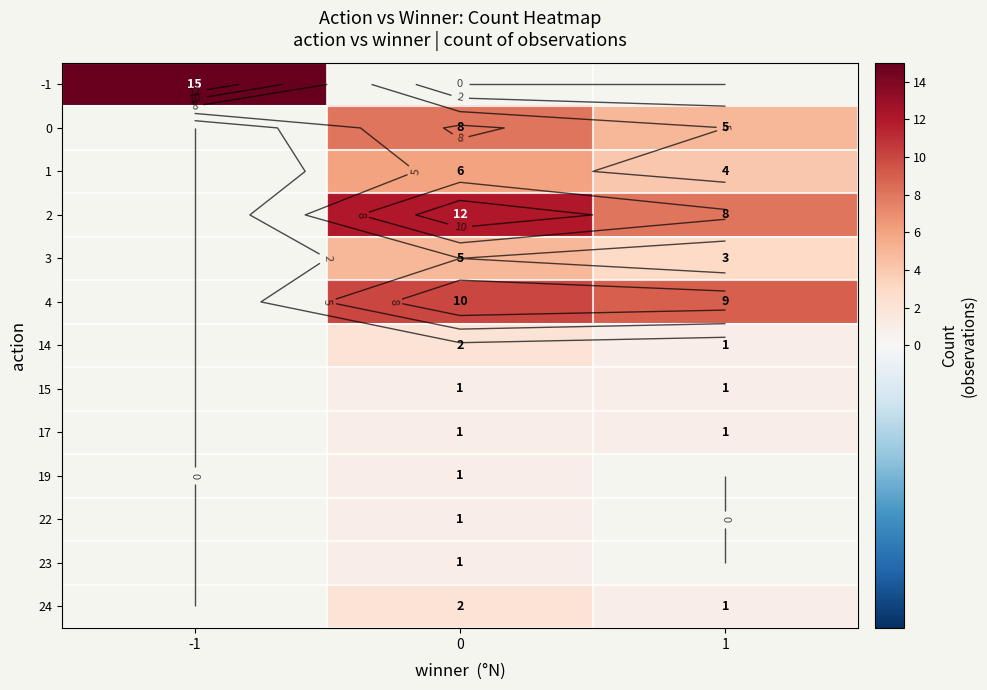

The 0 series shows 7.9 at 1. True or false?

False